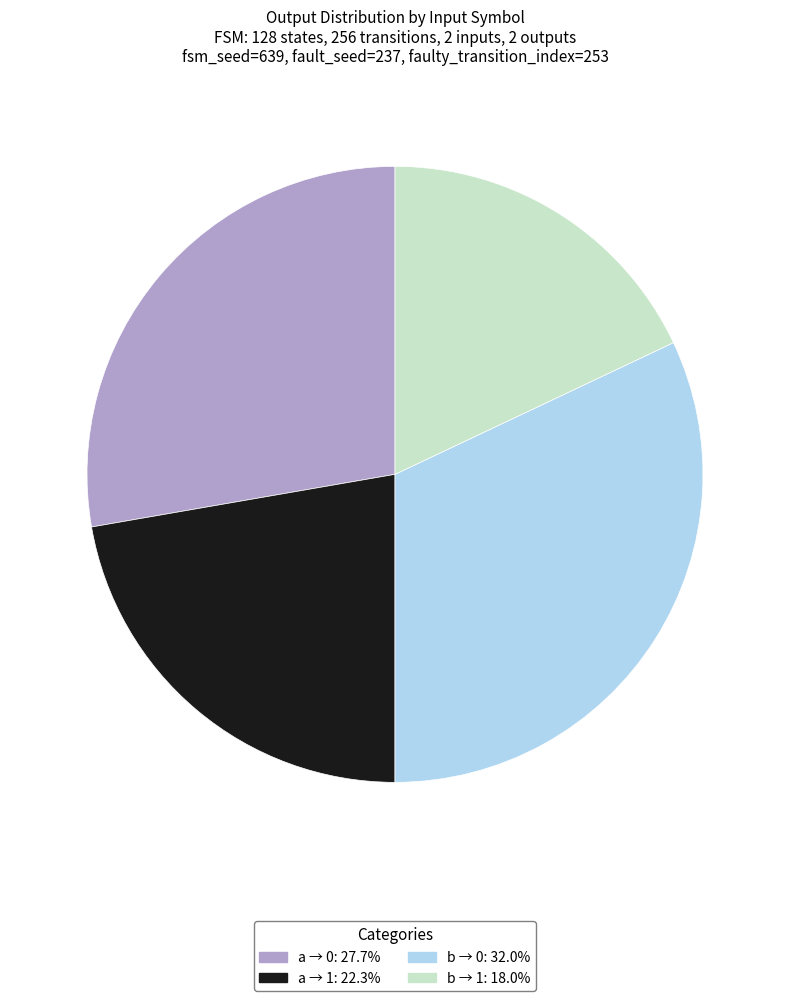

What is the ratio of the value at b → 0: 32.0% to the value at a → 1: 22.3%?

1.4